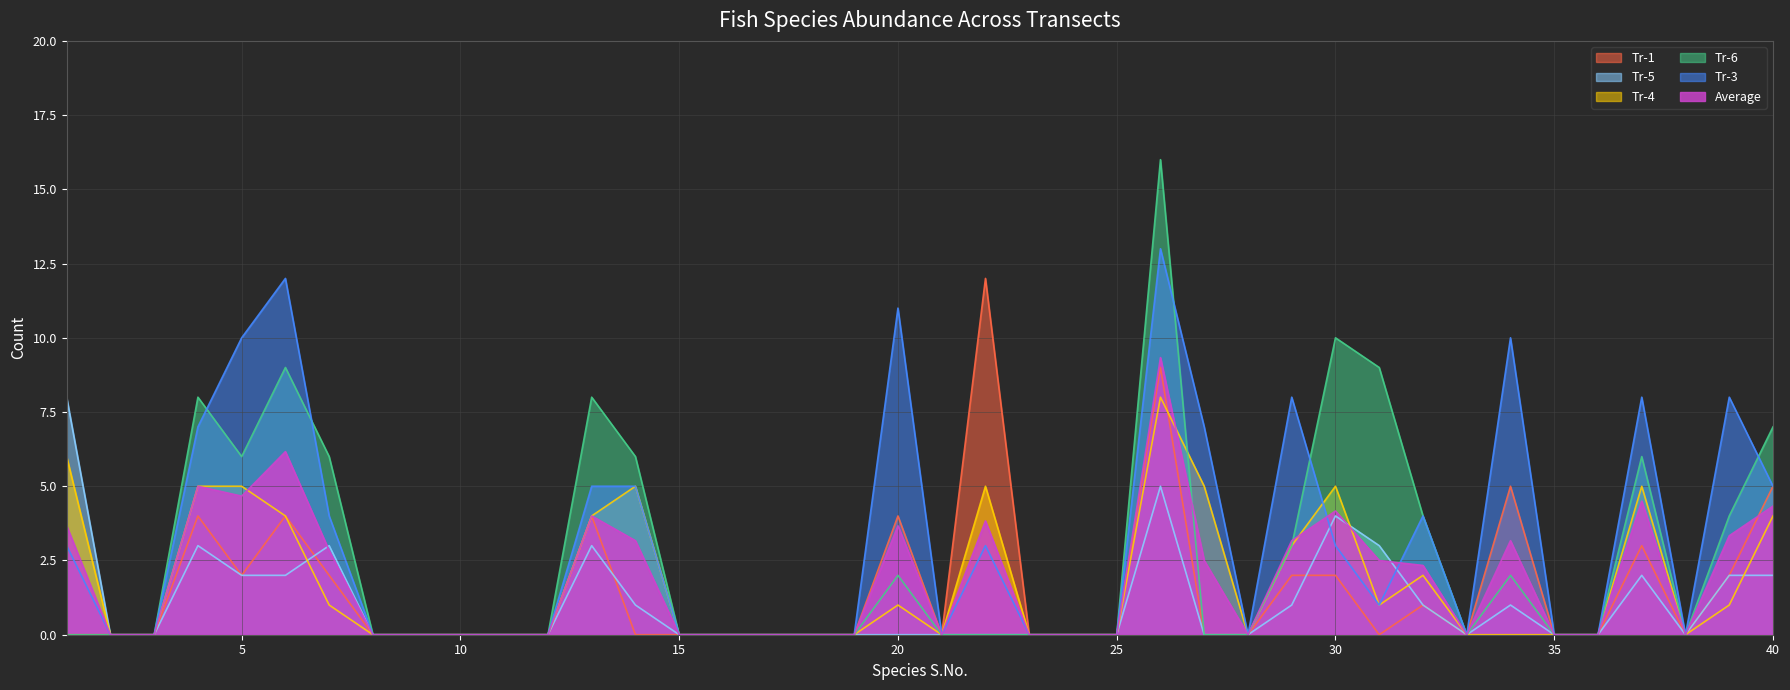

What is the sum of the Tr-6 values at 20 and 19?

2.0